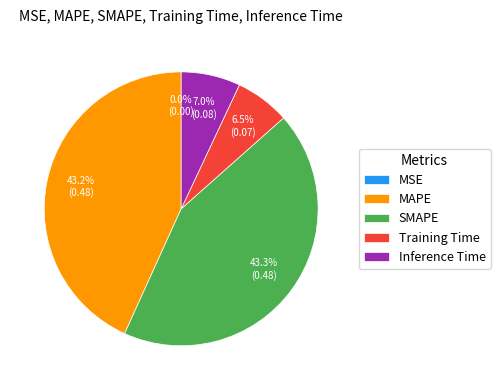

What percentage is NOT represented by Inference Time?

93.0%